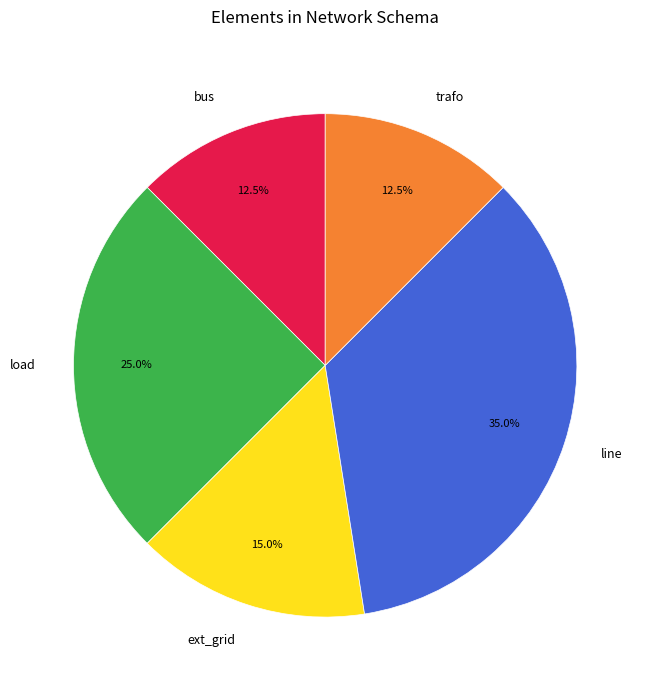

To the nearest percent, what is the combined percentage of load and ext_grid?

40%